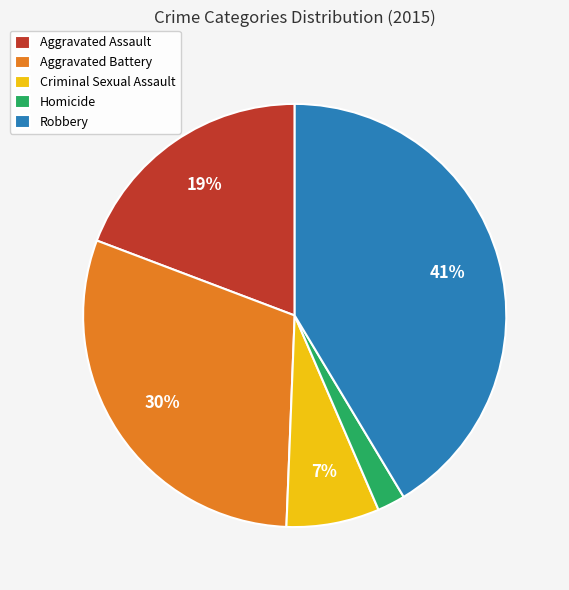

Count the number of slices in the pie.

5